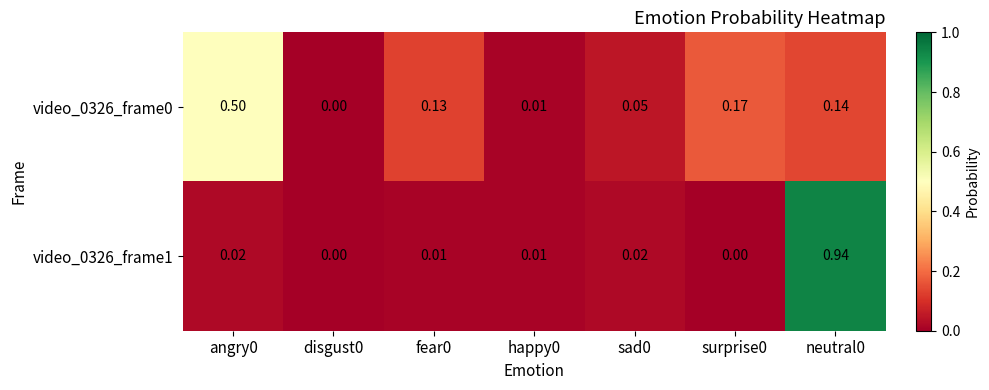

How many data points does each series have?

7